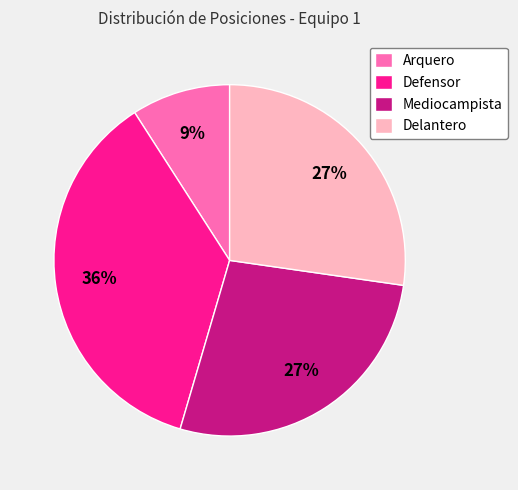

What percentage is the Defensor slice, to the nearest percent?

36%